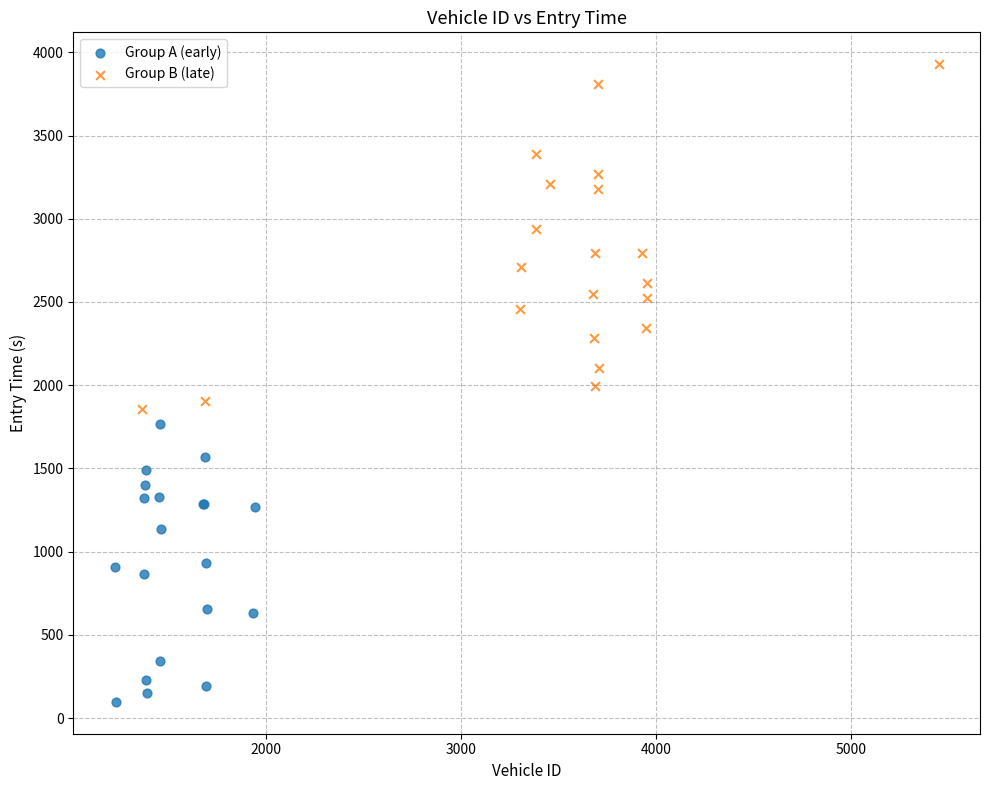

Which series has the widest spread of Y values?

Group B (late)